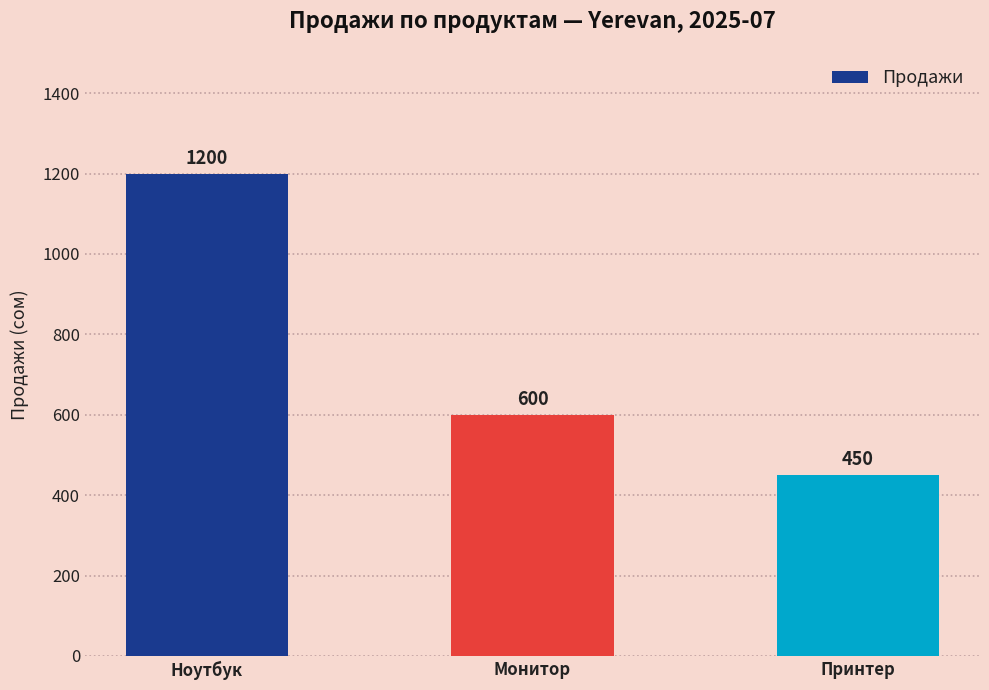

List the labels in order of value, largest first.

Ноутбук, Монитор, Принтер